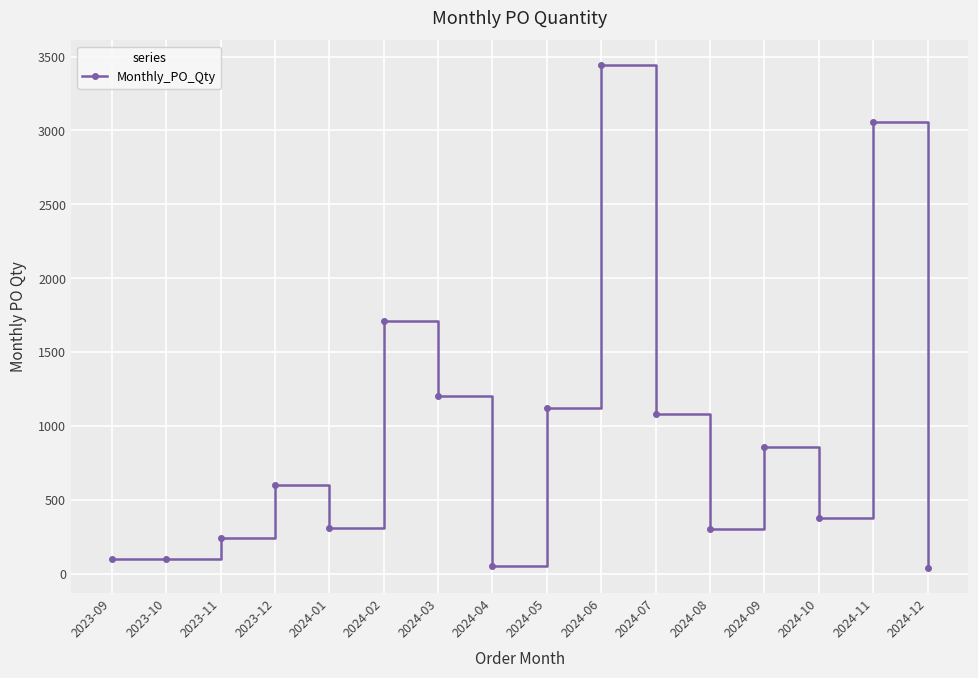

What is the change in value from 2024-03 to 2024-04?

-1150